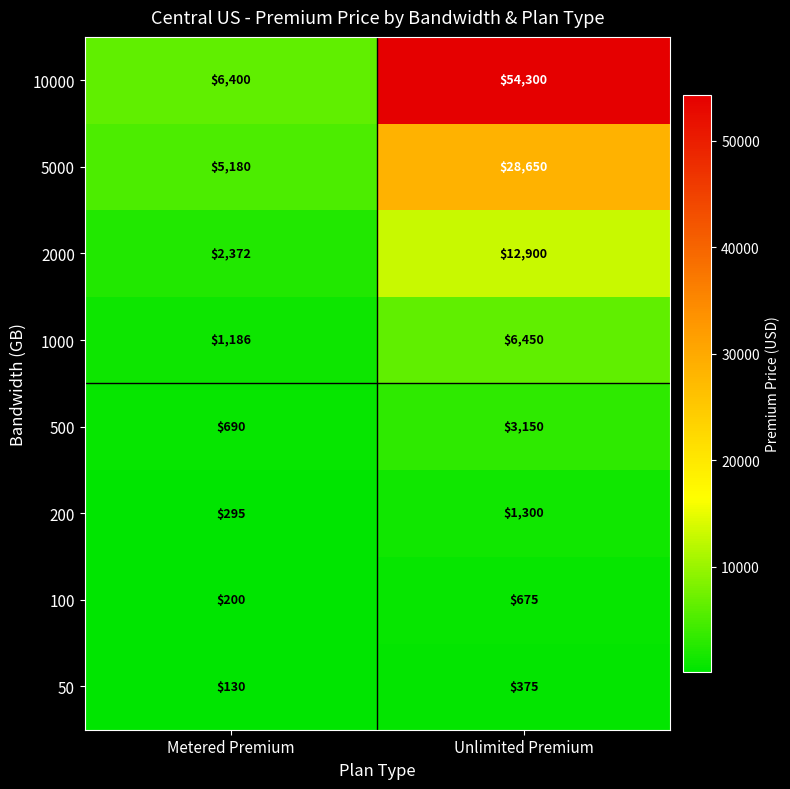

Between Metered Premium and Unlimited Premium, which series saw the biggest shift?

10000